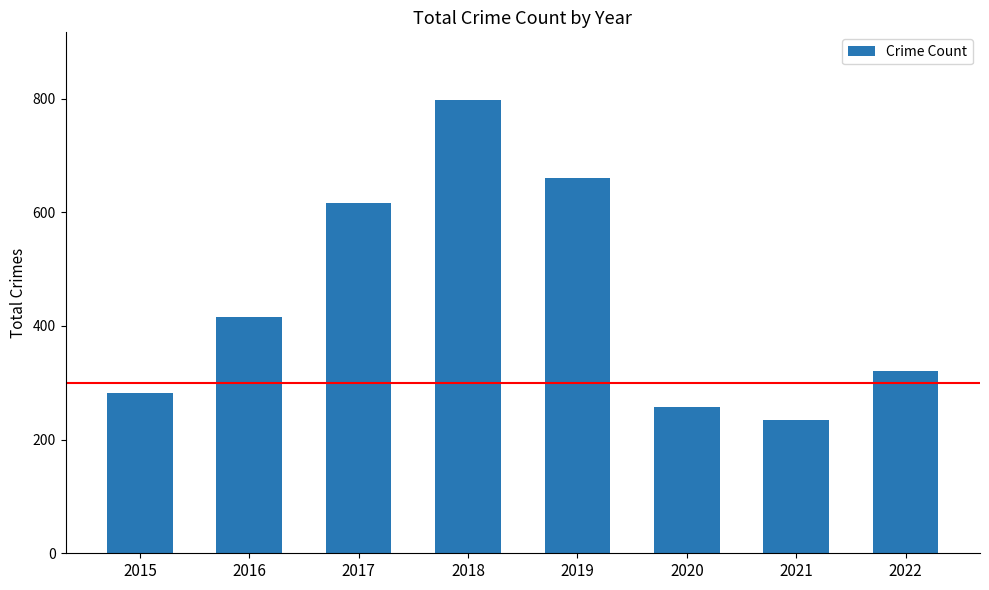

What value does the data have at 2018?

797